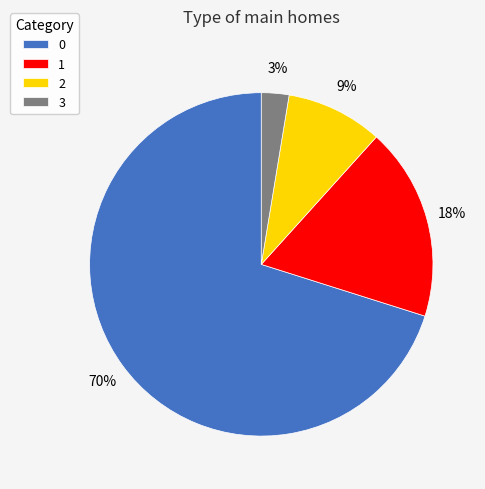

What is the ratio of the value at 3 to the value at 2?

0.3